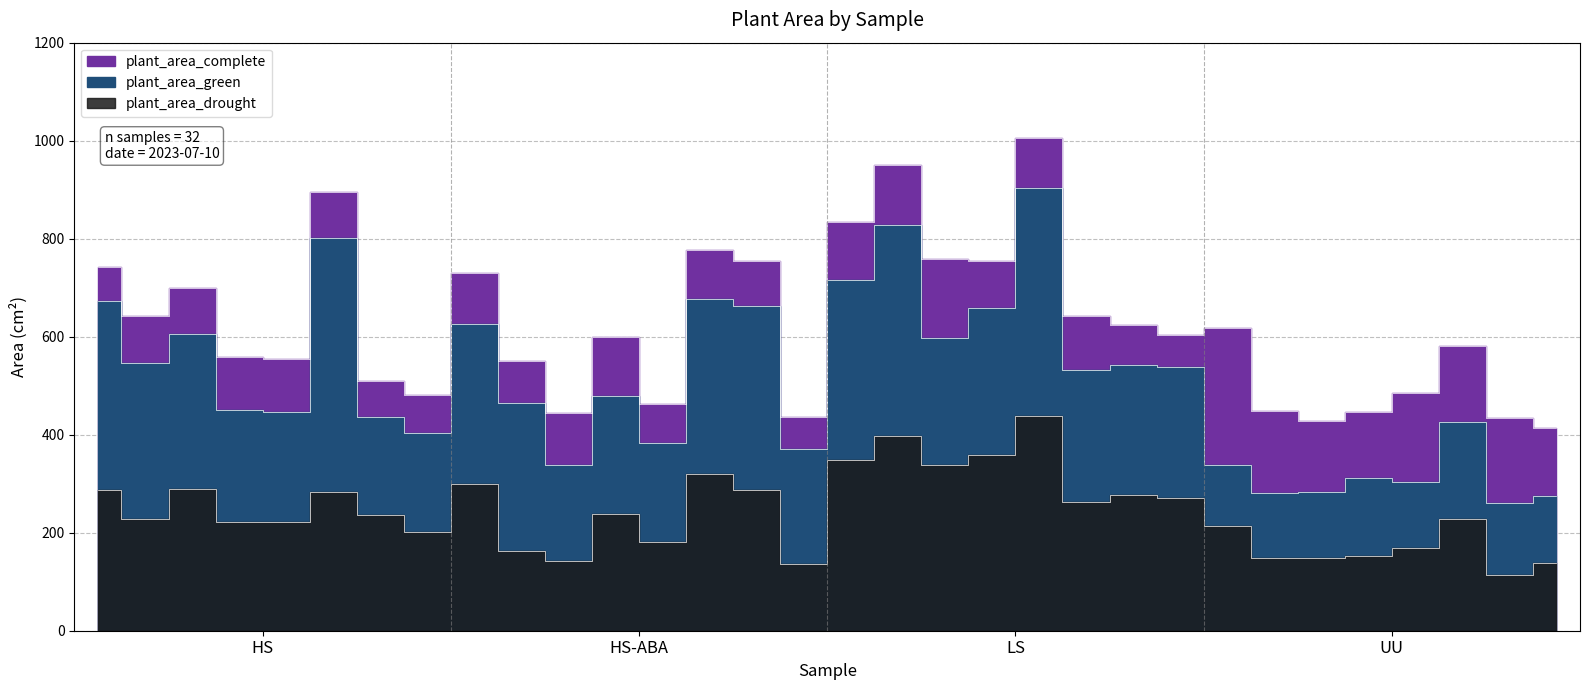

True or false: plant_area_drought has a value of 287.8 at HS-ABA(7).

True